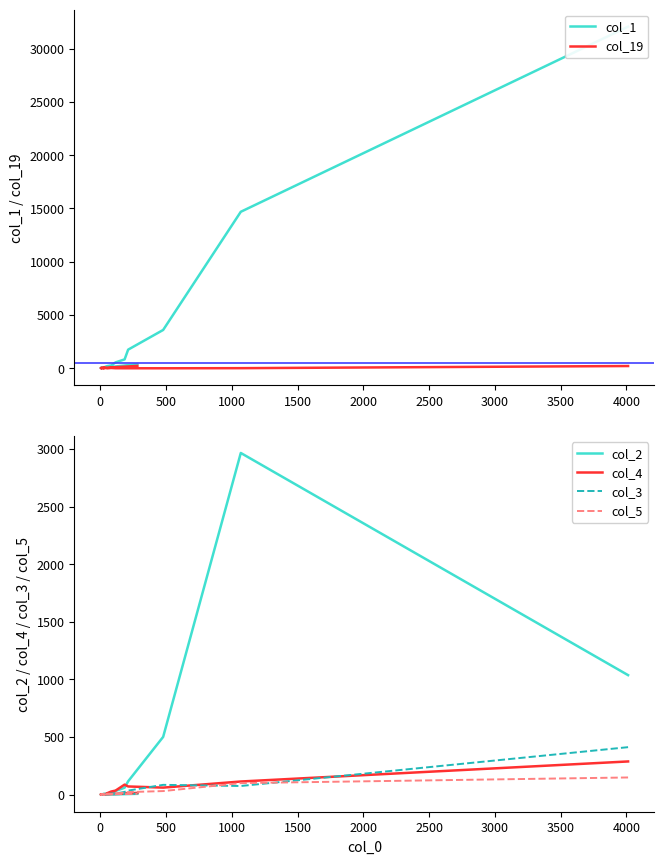

What are all the series names shown in the legend?

col_1, col_19, col_2, col_4, col_3, col_5